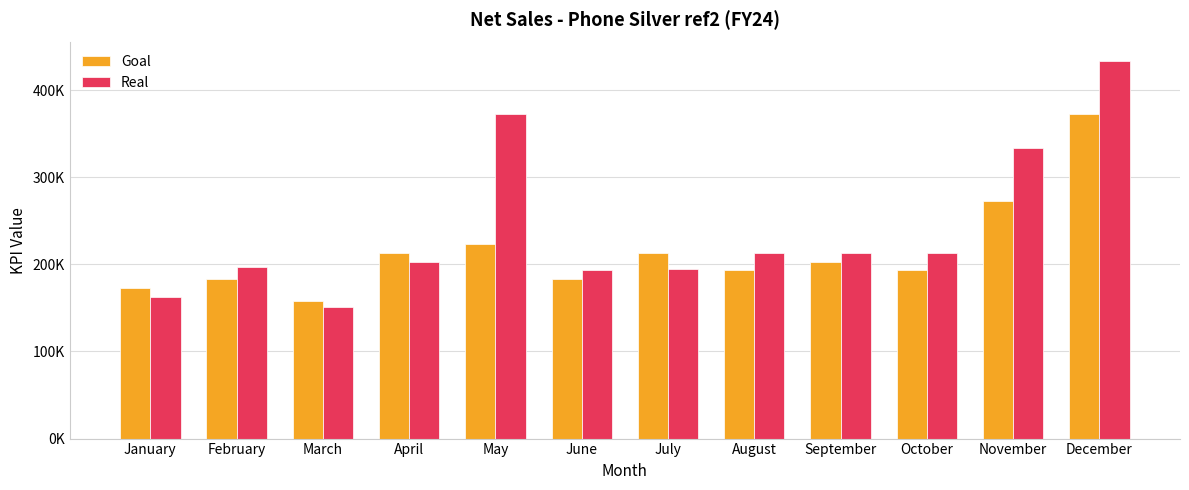

What is the spread (max minus min) of values at December?

60000